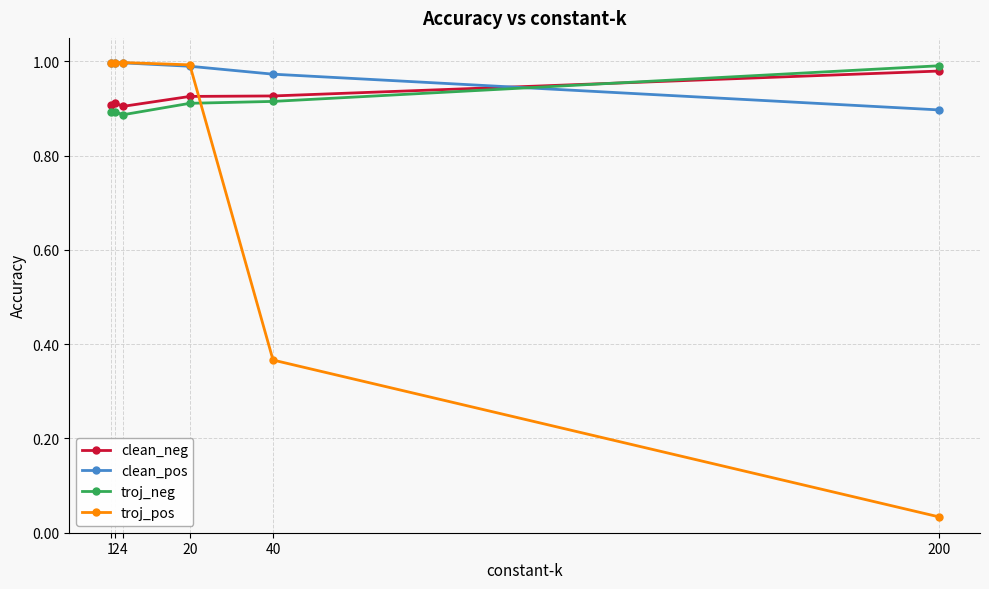

Which series ends up on top after the final intersection of clean_neg and troj_neg?

troj_neg